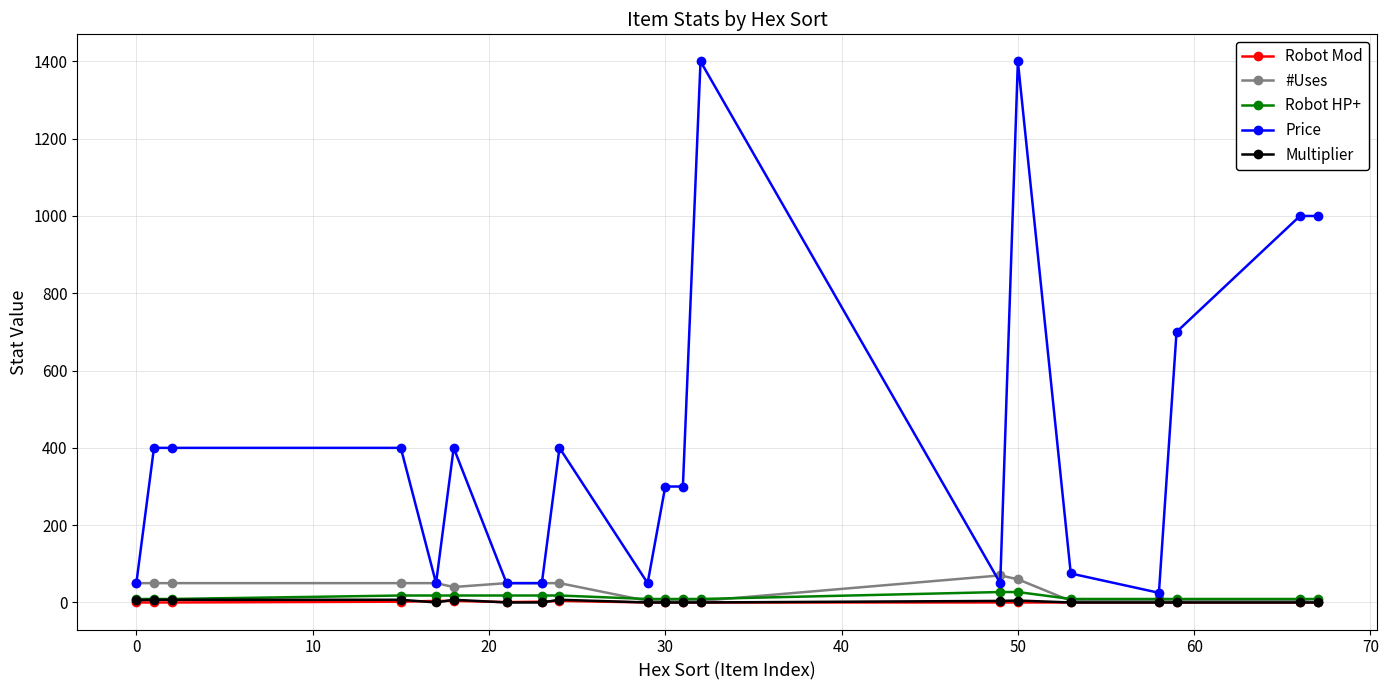

Which series has the largest range (max minus min)?

Price